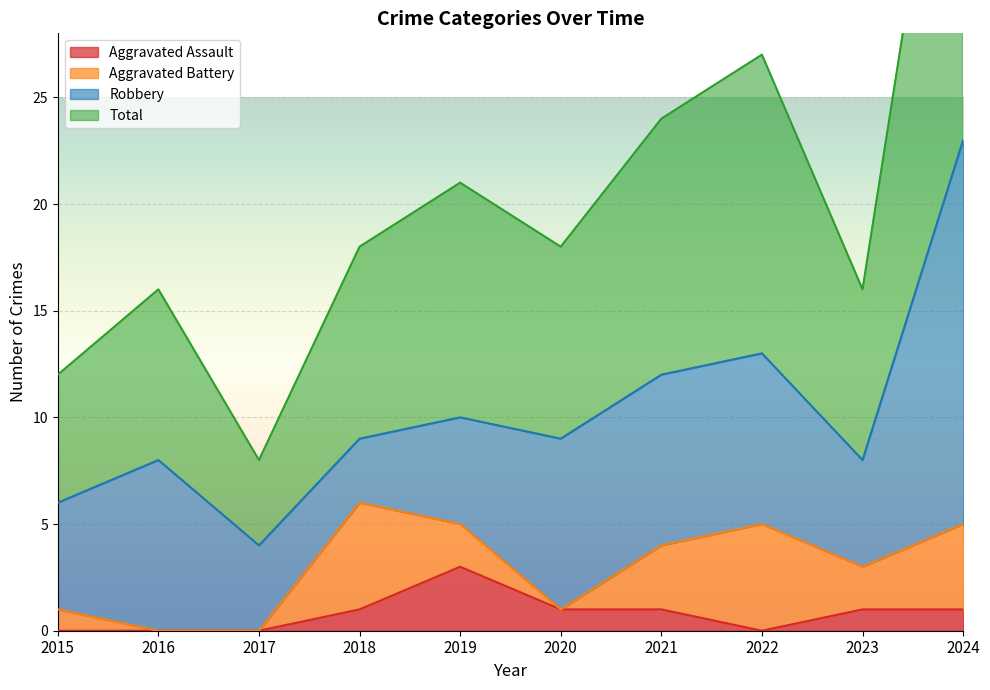

In Total, how many points are lower than both neighbors (excluding endpoints)?

3